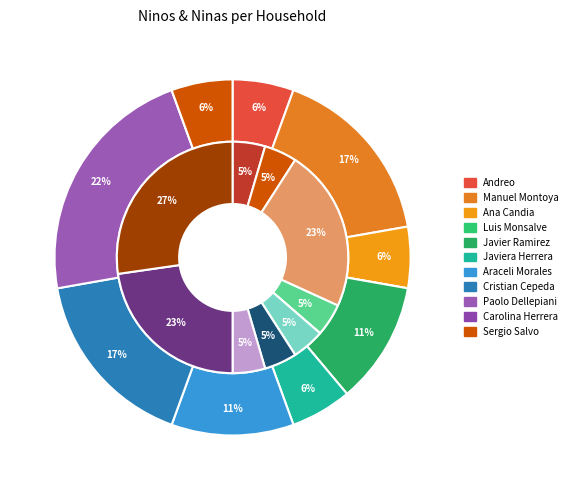

Which slice is the smallest?

Luis Monsalve